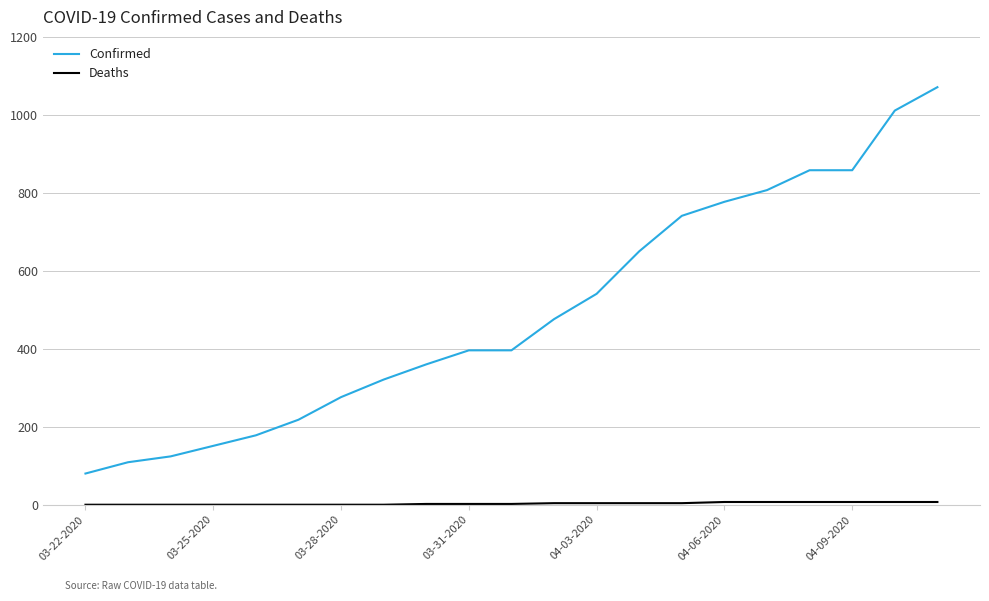

Which series has the largest range (max minus min)?

Confirmed